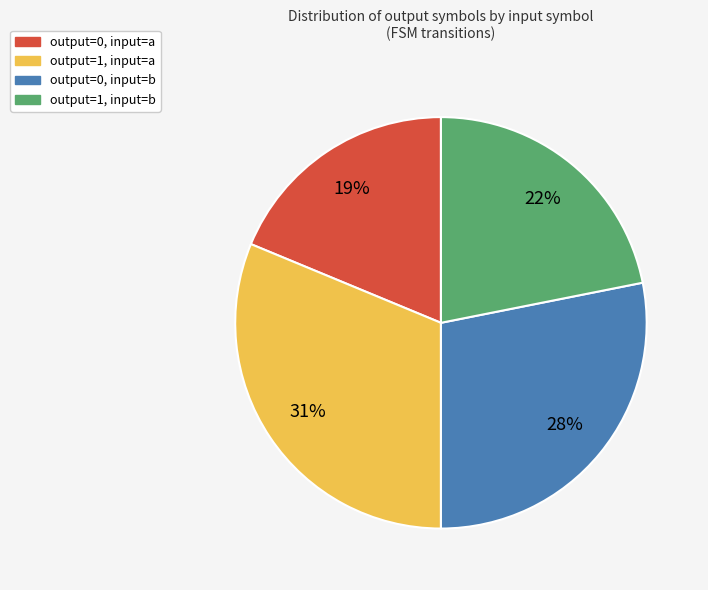

True or false: output=0, input=a accounts for 32% of the total.

False